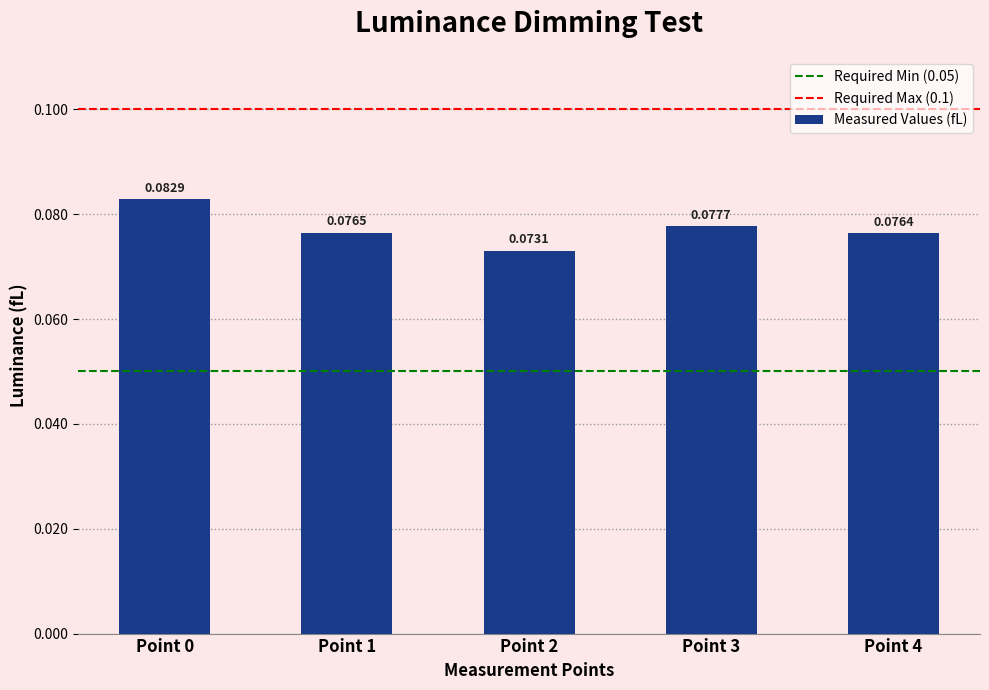

List the labels in order of value, largest first.

Point 0, Point 3, Point 1, Point 4, Point 2